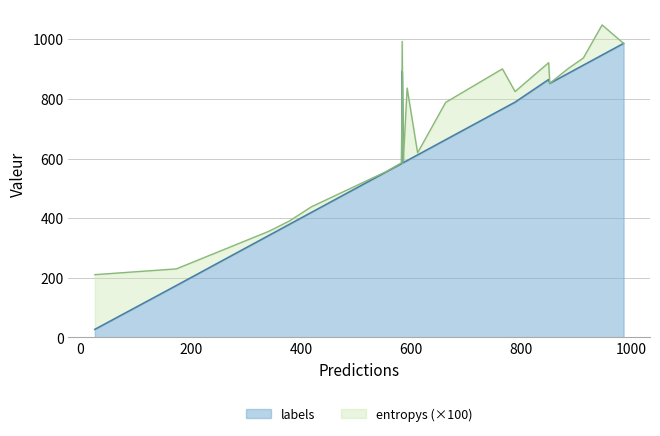

The value of labels at 17 is 1517.4. True or false?

False